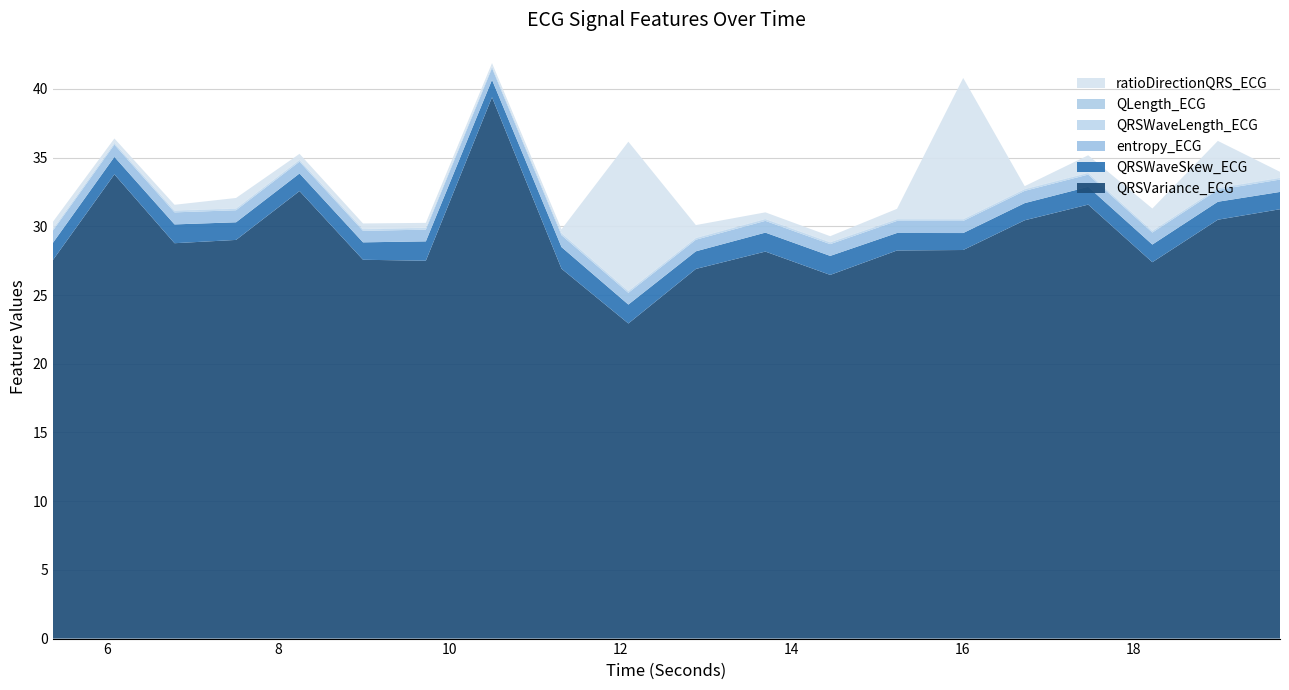

Reading right to left, transcribe all the data shown in this chart.

QRSVariance_ECG: 31.2	30.5	27.4	31.6	30.4	28.3	28.2	26.5	28.2	26.9	22.9	26.9	39.4	27.5	27.6	32.6	29.0	28.8	33.8	27.5
QRSWaveSkew_ECG: 1.3	1.3	1.3	1.3	1.2	1.2	1.3	1.4	1.4	1.3	1.4	1.6	1.3	1.4	1.3	1.3	1.3	1.4	1.3	1.2
entropy_ECG: 0.9	0.9	0.9	0.9	0.9	0.9	0.9	0.9	0.9	0.8	0.9	0.9	0.9	0.9	0.8	0.9	0.9	0.9	0.9	0.9
QRSWaveLength_ECG: 0.1	0.1	0.1	0.1	0.1	0.1	0.1	0.1	0.1	0.1	0.1	0.1	0.1	0.1	0.1	0.1	0.1	0.1	0.1	0.1
QLength_ECG: 0.0	0.0	0.0	0.0	0.0	0.0	0.0	0.0	0.0	0.0	0.0	0.0	0.0	0.0	0.0	0.0	0.0	0.0	0.0	0.0
ratioDirectionQRS_ECG: 0.4	3.4	1.6	1.3	0.2	10.3	0.7	0.4	0.5	0.9	10.9	0.3	0.2	0.4	0.4	0.4	0.8	0.4	0.3	0.5